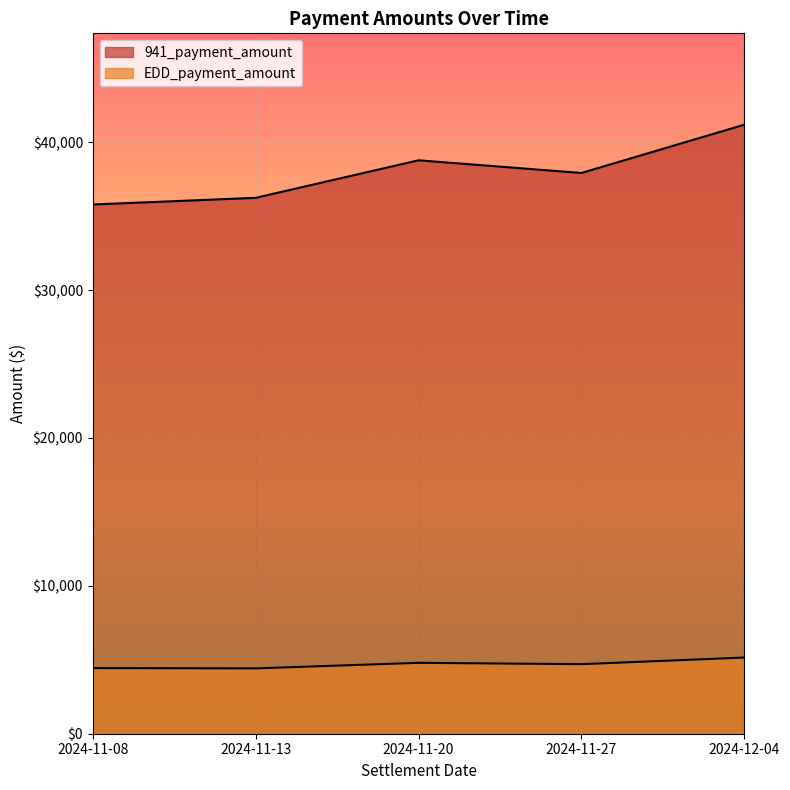

What is the sum of all EDD_payment_amount values?

23502.4